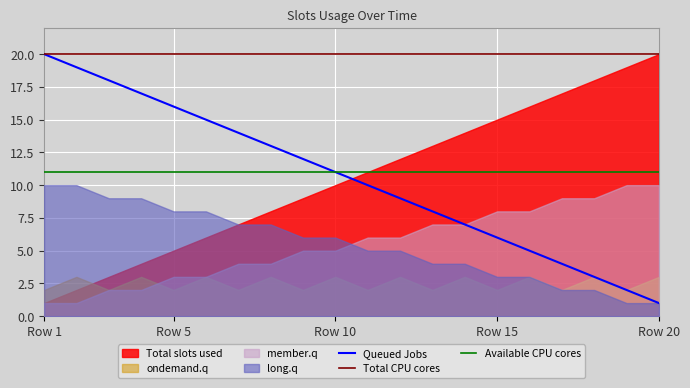

True or false: Queued Jobs has a value of 1 at Row 20.

True